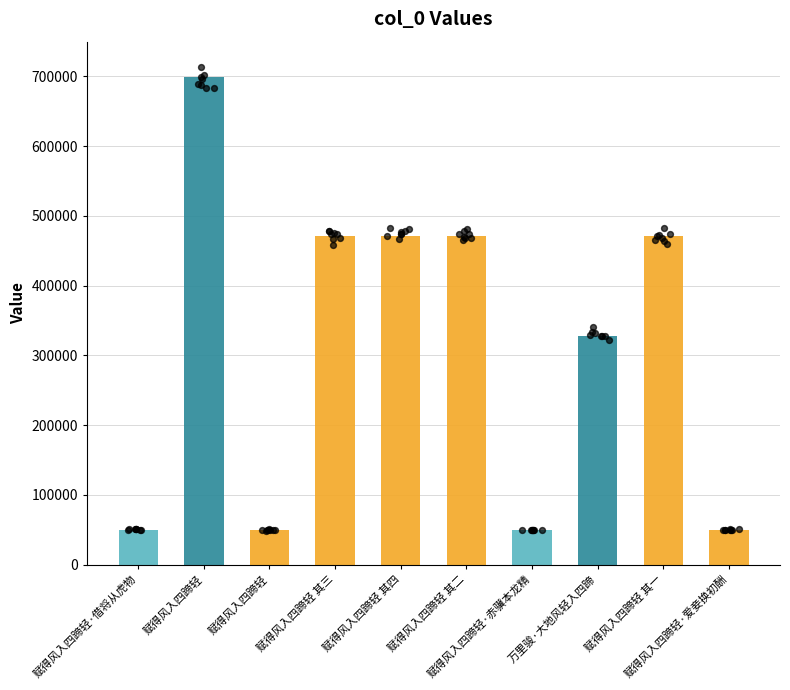

Between 赋得风入四蹄轻 其二 and 赋得风入四蹄轻 其三, which is larger?

赋得风入四蹄轻 其三